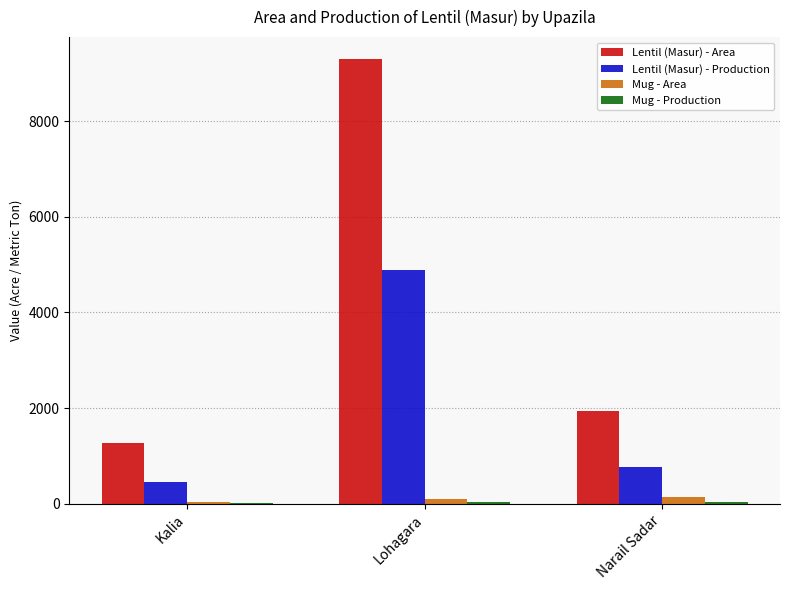

Is it true that Lentil (Masur) - Area equals 308 at Kalia?

False